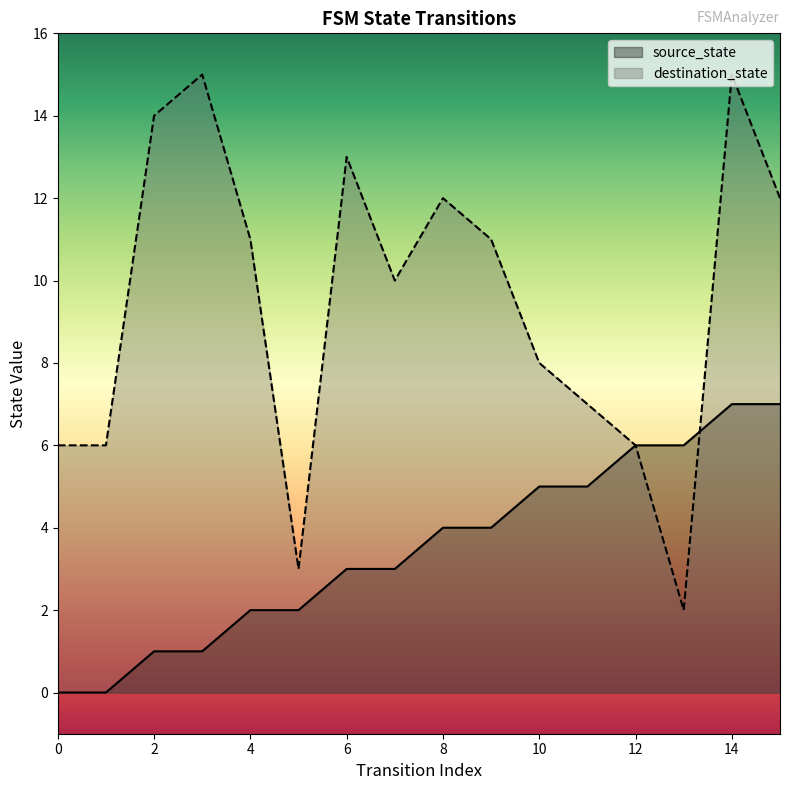

Where is the first local minimum for destination_state?

5